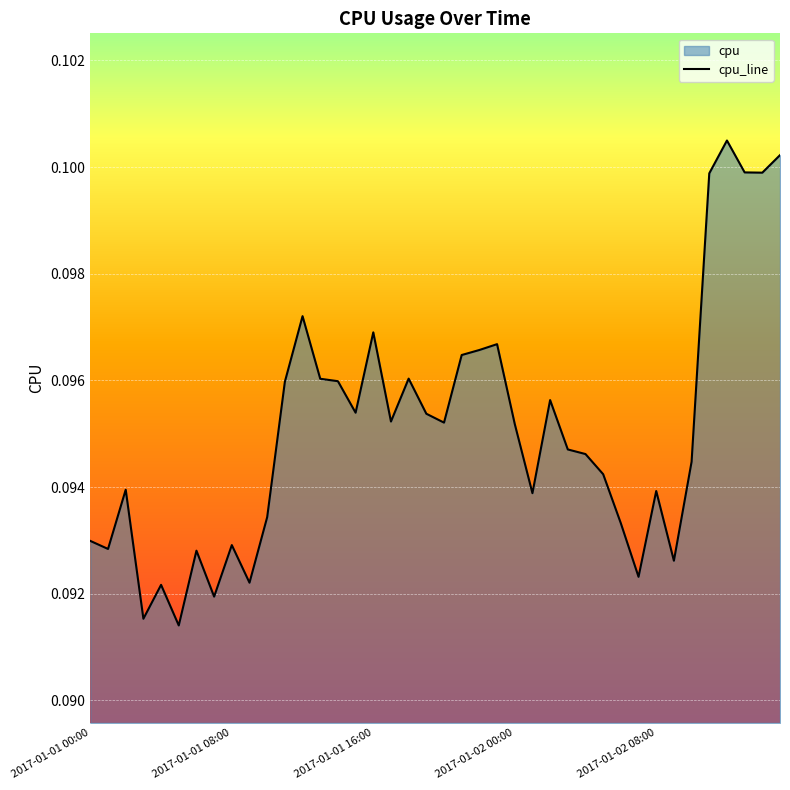

How many lines are shown in the chart?

1